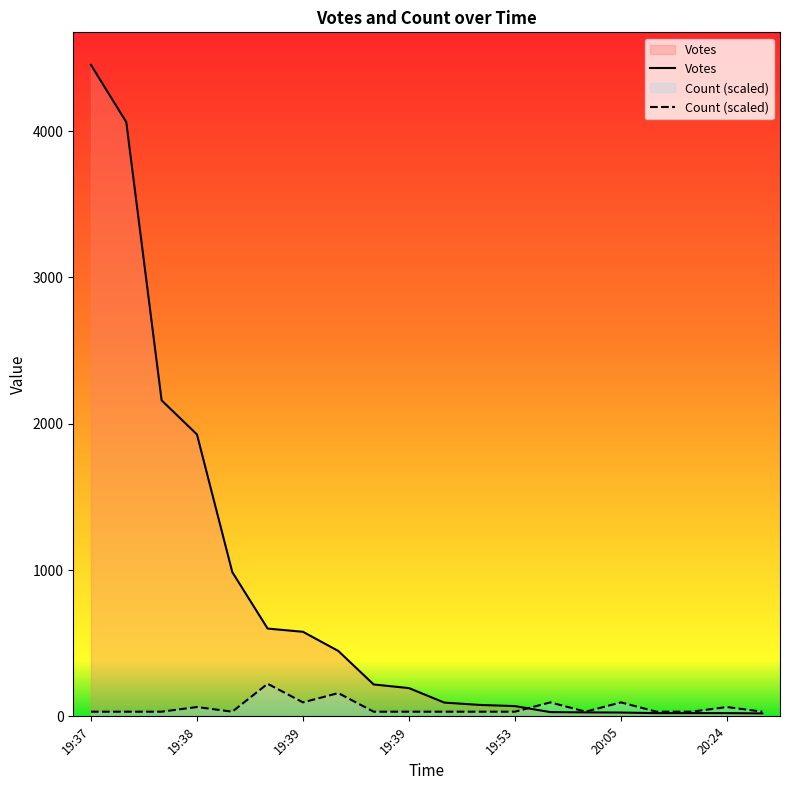

What is the difference between the Votes values at 19:38 and 7?

3615.0